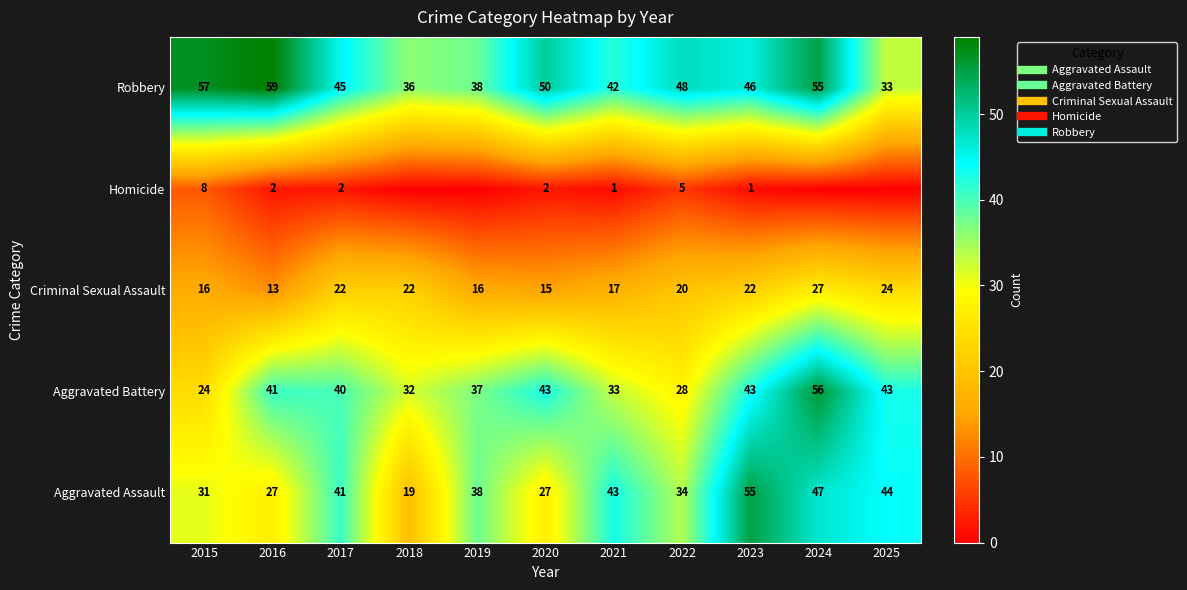

What is the average value of the Criminal Sexual Assault series?

19